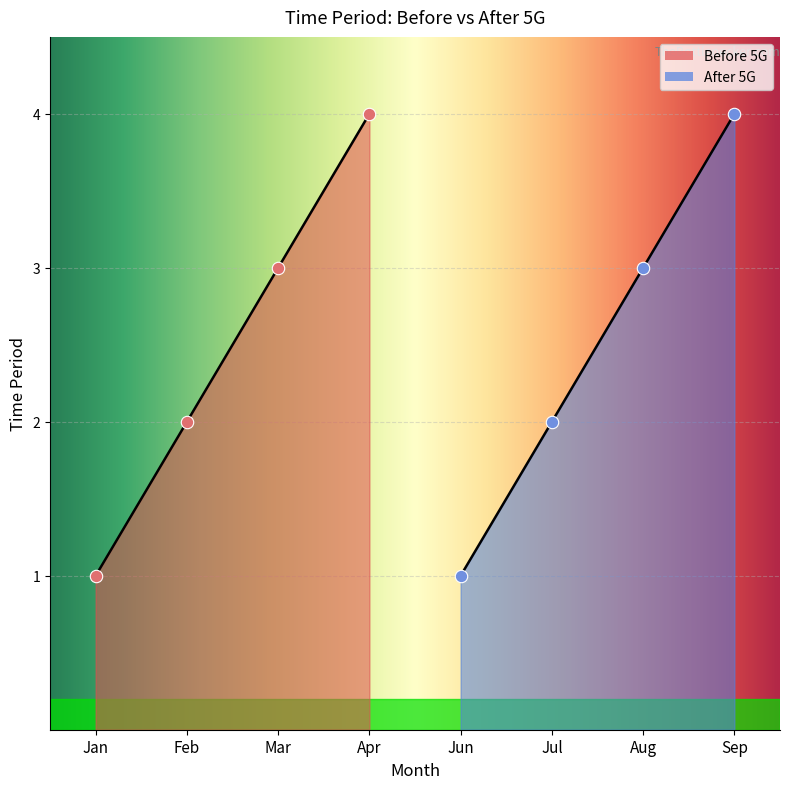

Which series reaches the minimum Y coordinate?

Before 5G